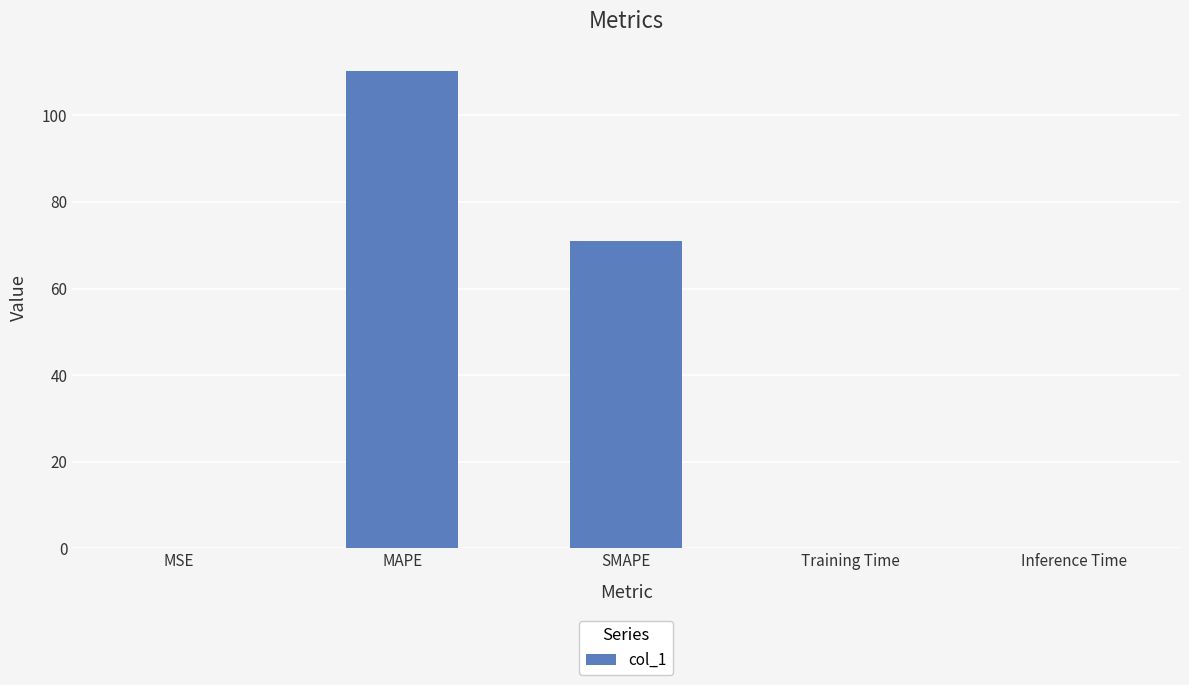

What value does the data have at MAPE?

110.2